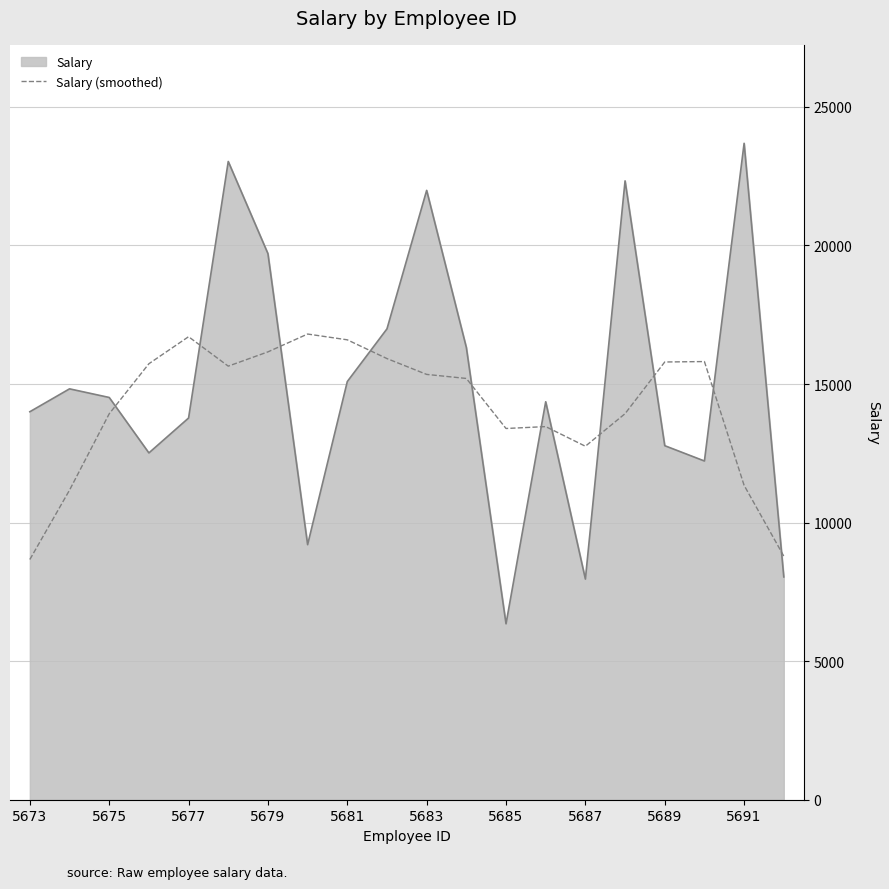

Which series has the largest range (max minus min)?

Salary